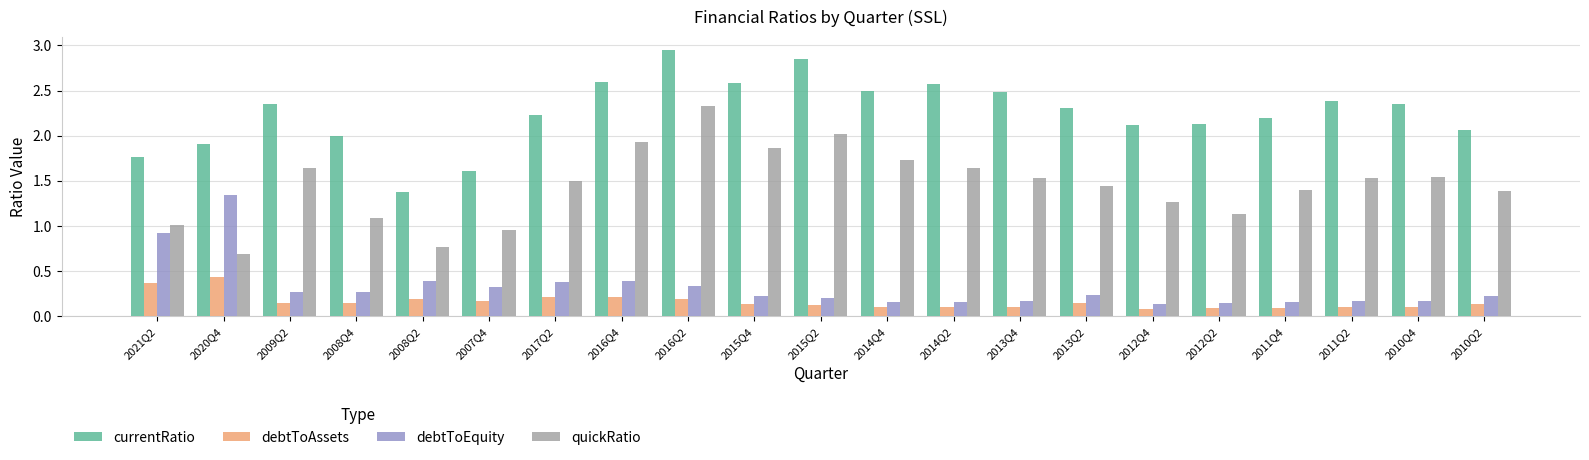

Count the number of data series in this chart.

4